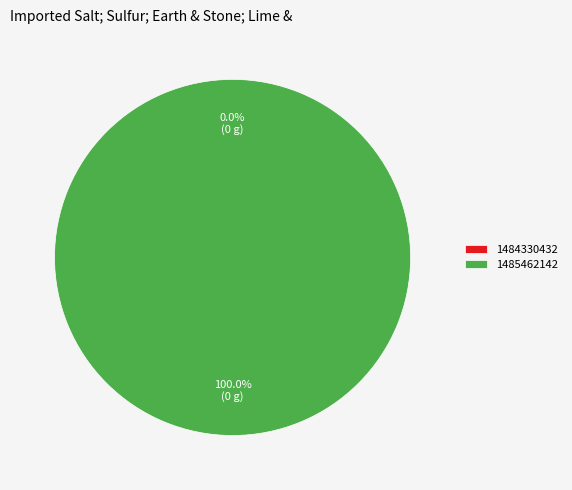

What is the change in value from 1484330432 to 1485462142?

+1